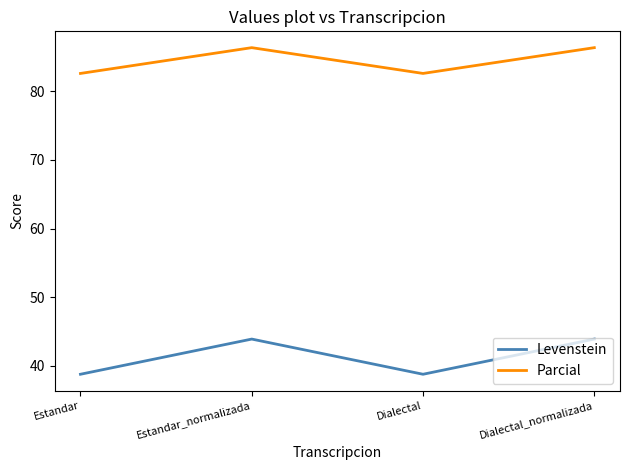

Rank the series by their maximum value, from highest to lowest.

Parcial, Levenstein